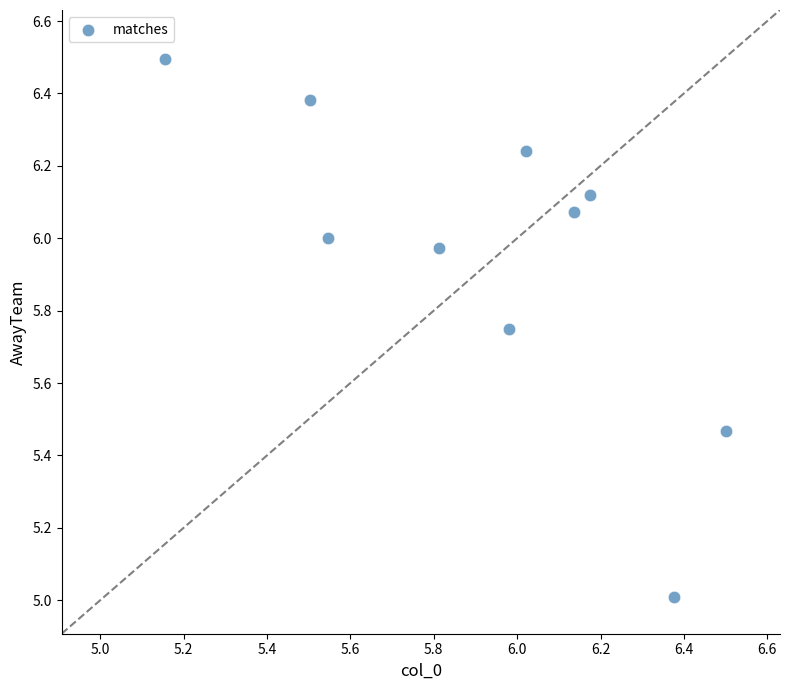

What is the range of X values (max minus min)?

1.3